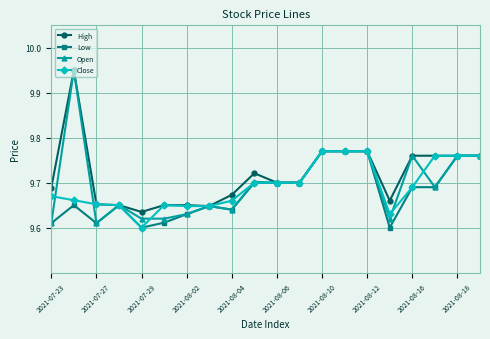

True or false: Low has more than 1 interior local peaks.

True